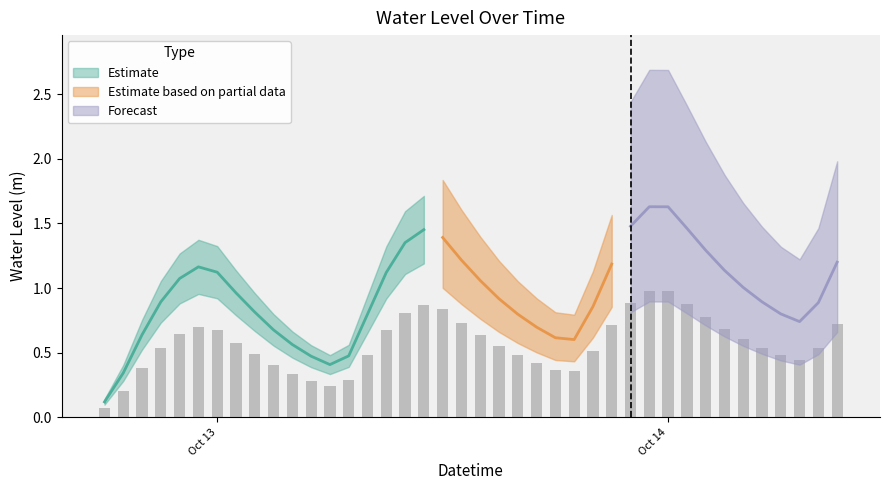

Does the chart contain any negative values?

No